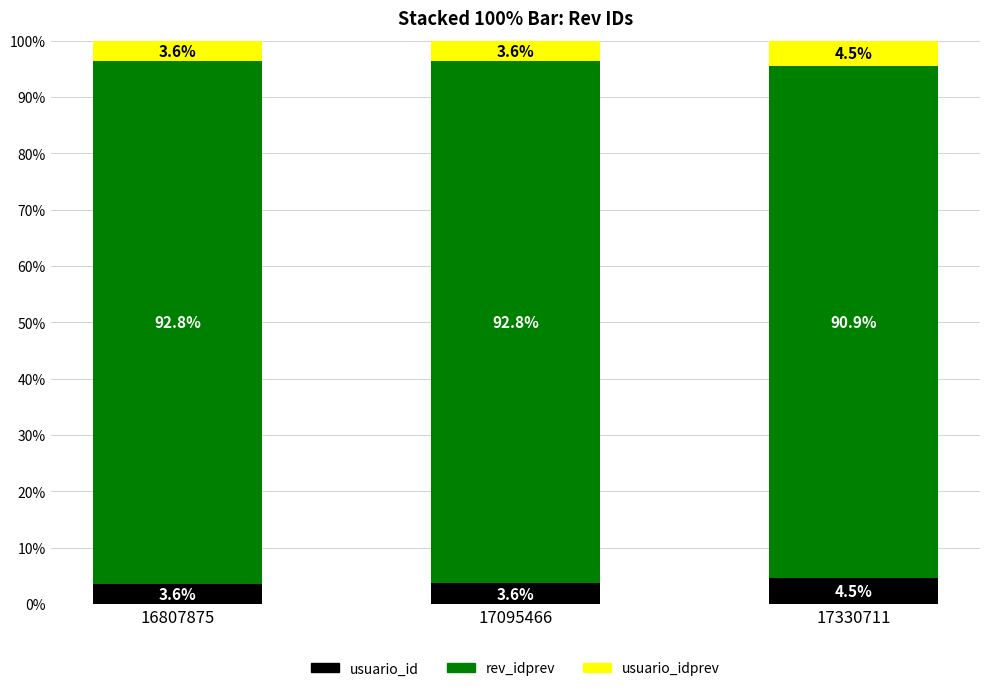

What is the value of the usuario_id bar at the 3rd from the left?

4.5